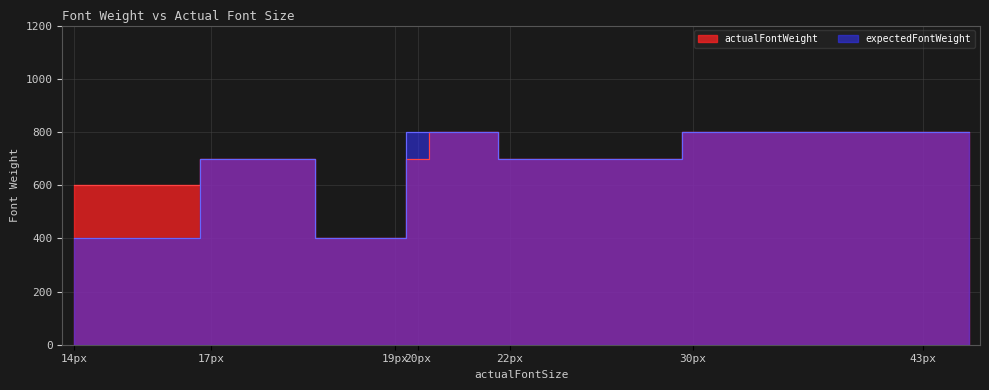

How many values in the actualFontWeight series exceed 700?

16